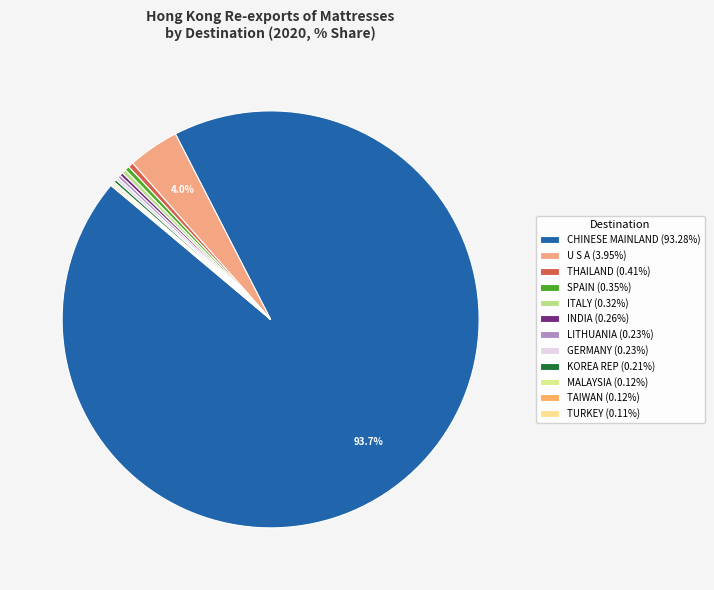

Which has a higher value, THAILAND or LITHUANIA?

THAILAND